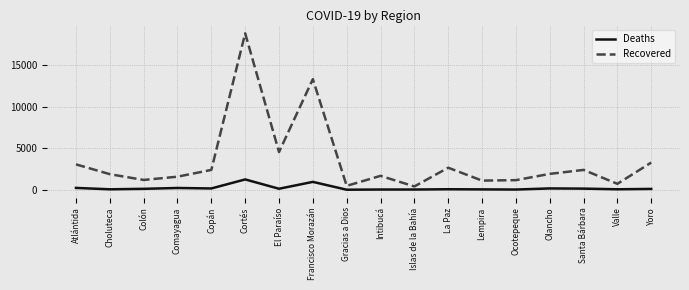

What is the smallest value displayed?

21